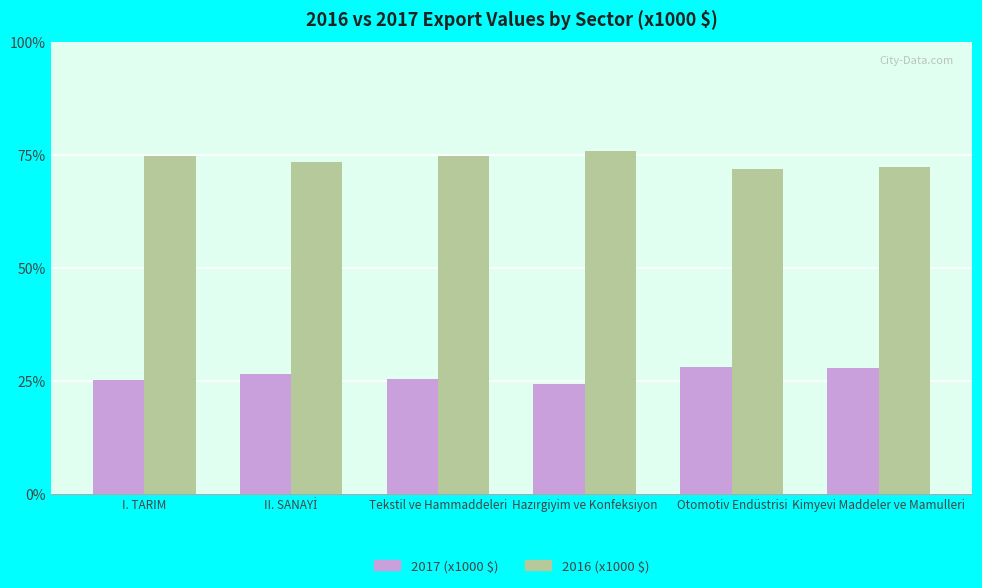

Which series has the largest total across all categories?

2016 (x1000 $)